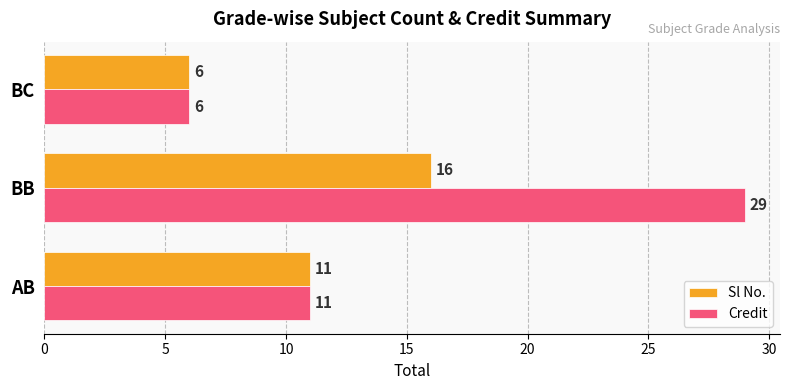

How many Credit values are between 6 and 29?

3